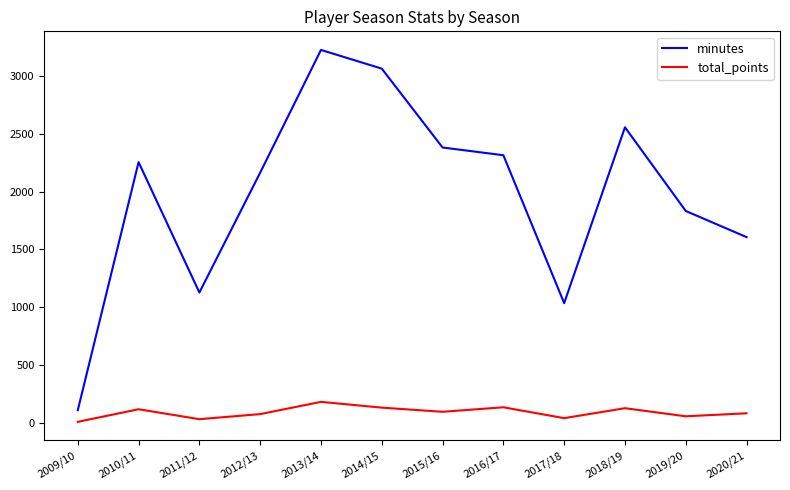

True or false: minutes and total_points intersect in this chart.

False